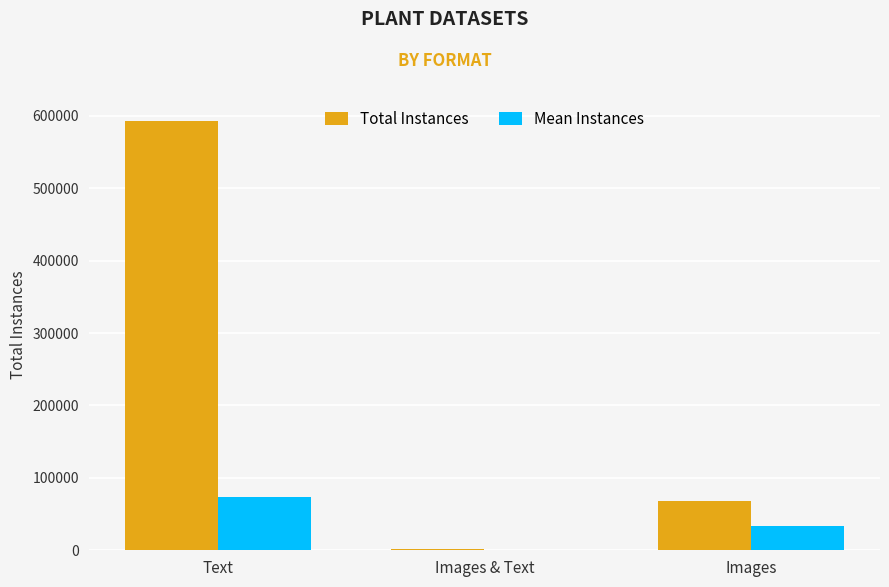

Where is Total Instances nearest to the value 297160?

Images